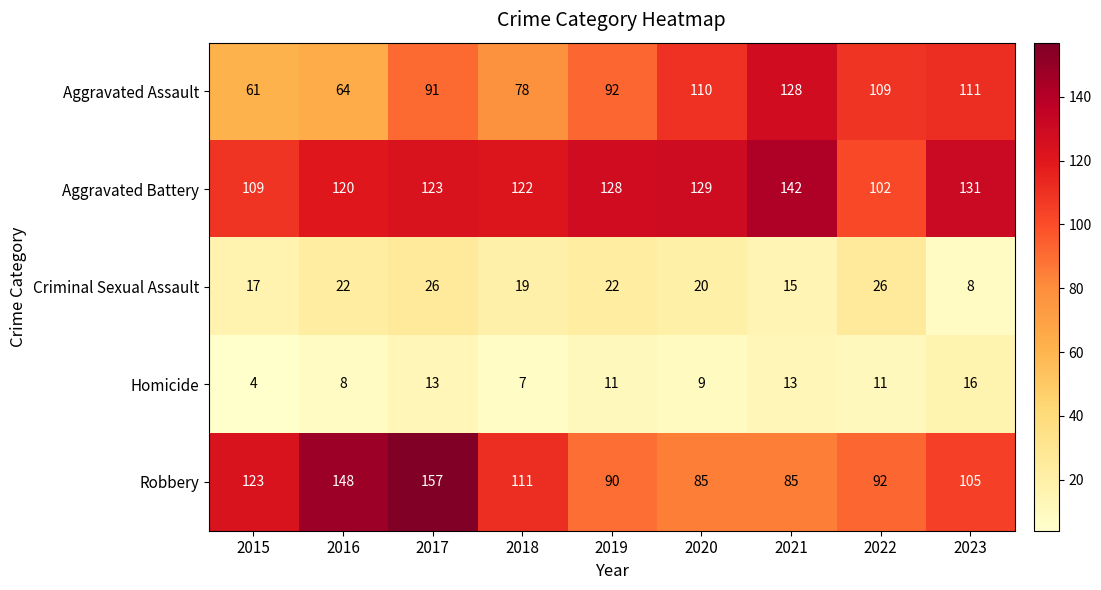

Count the number of categories in the chart.

9